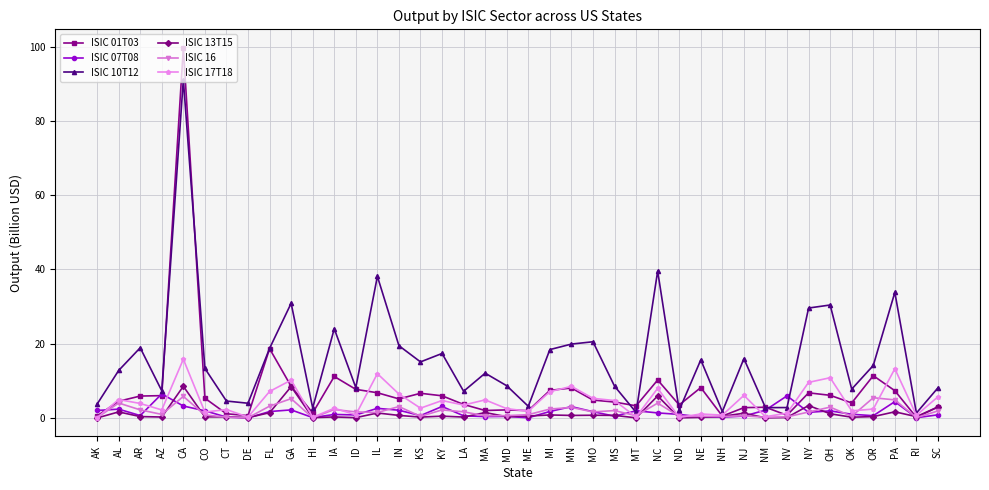

What is the difference between the ISIC 17T18 values at OR and AZ?

0.2